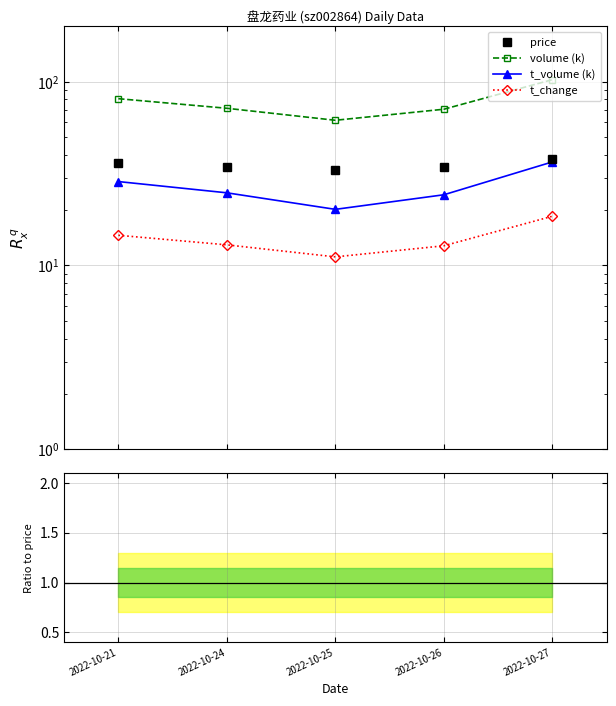

Which category has the lowest value across all series?

2022-10-25